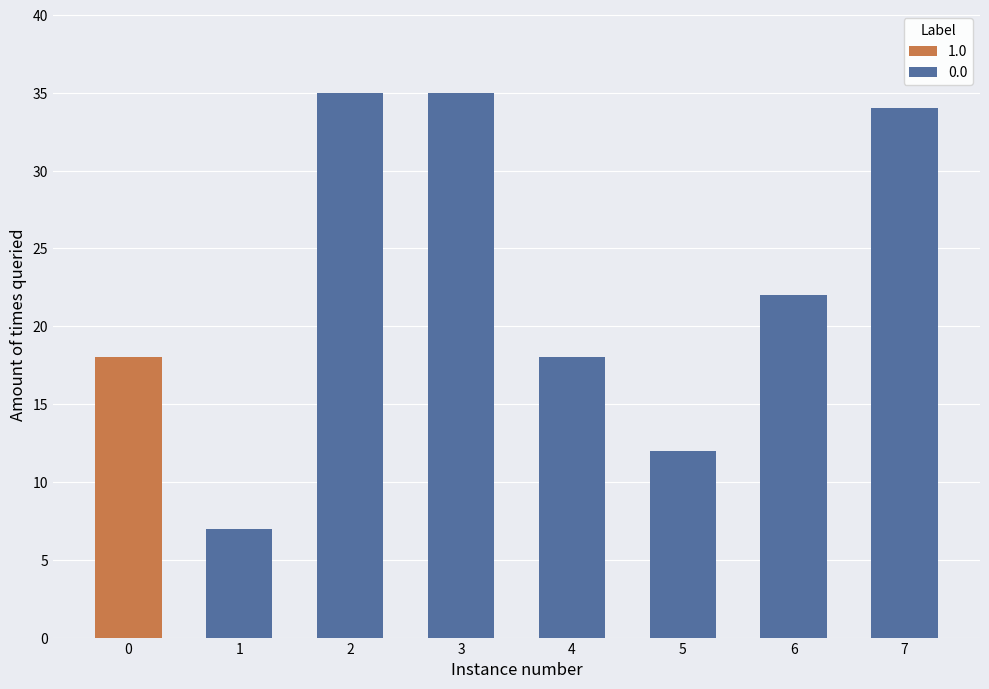

How many values in the Cluster_1 series exceed 22?

3